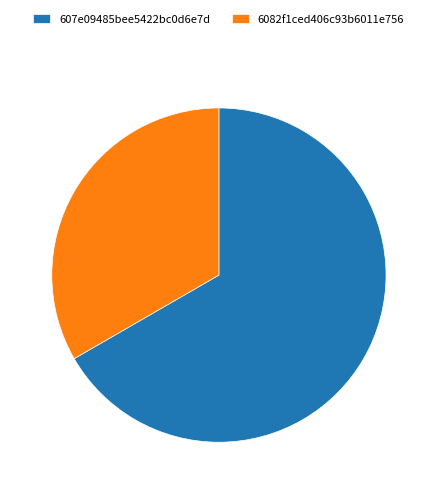

Is the sum of 6082f1ced406c93b6011e756 and 607e09485bee5422bc0d6e7d greater than half?

Yes